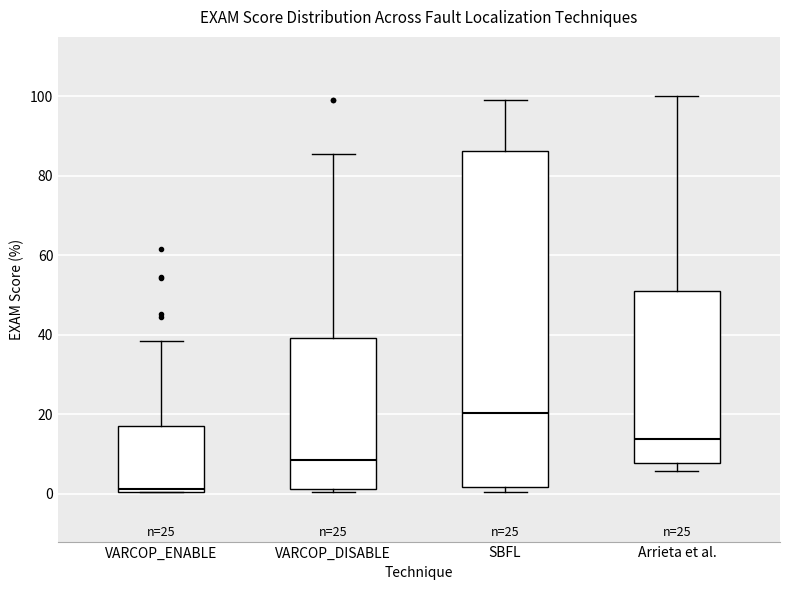

Which box has the lowest median line?

VARCOP_ENABLE